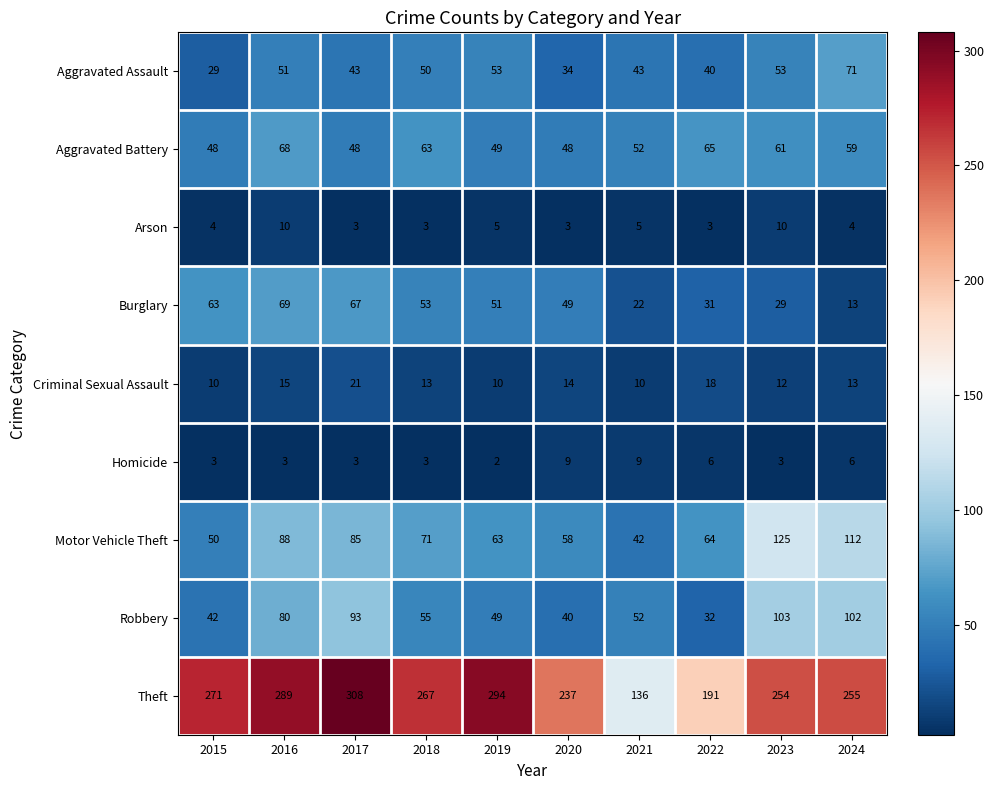

What is the difference between the highest and lowest values at 2022?

188